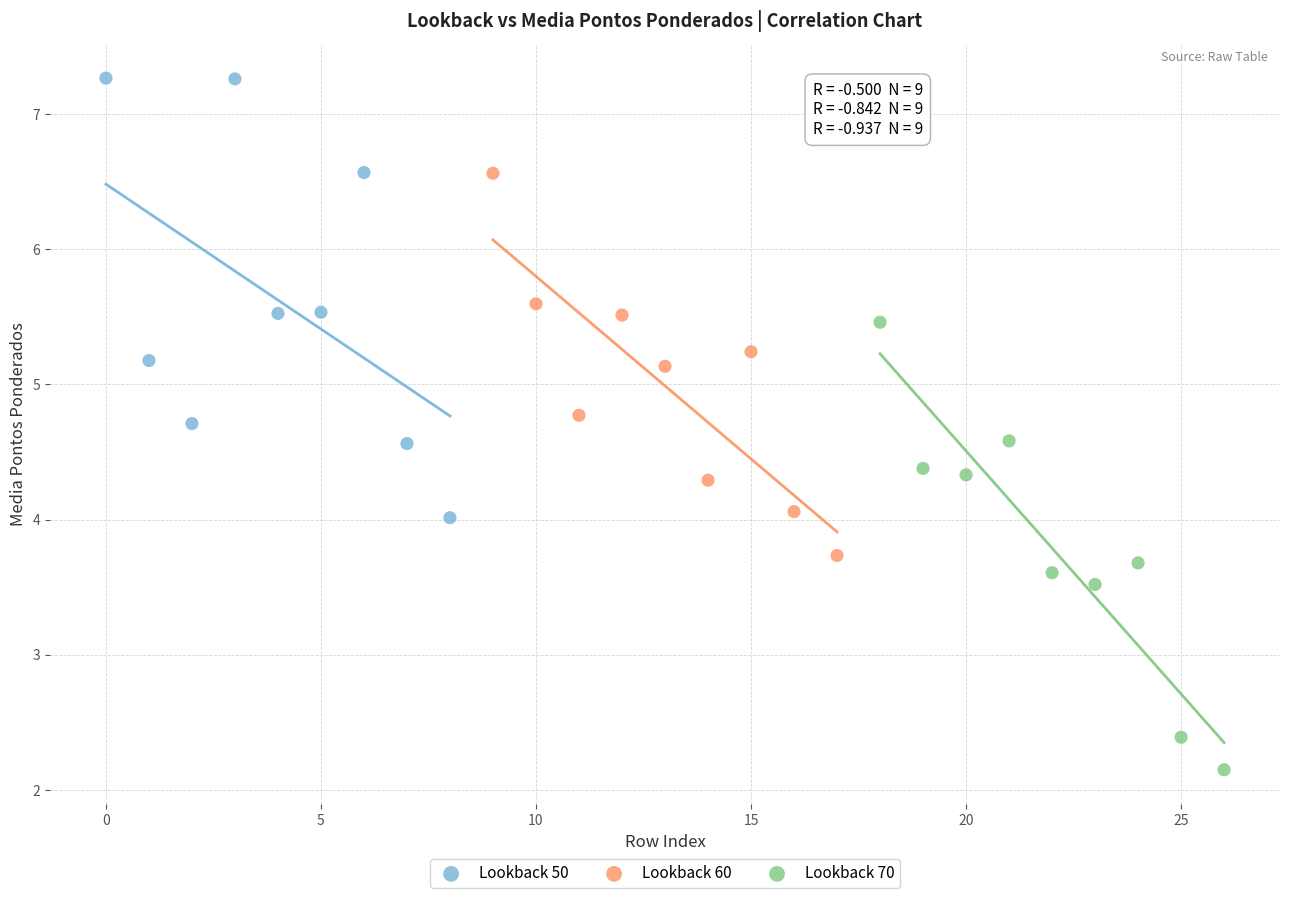

Which series contains the lowest Y value?

Lookback 70